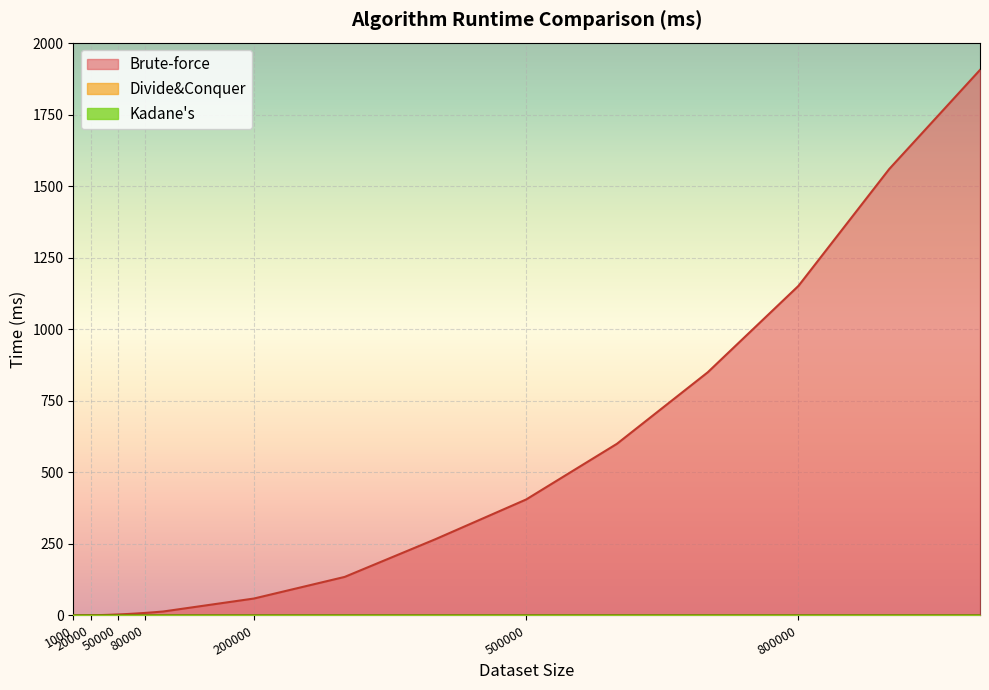

In Divide&Conquer, how many points are lower than both neighbors (excluding endpoints)?

3